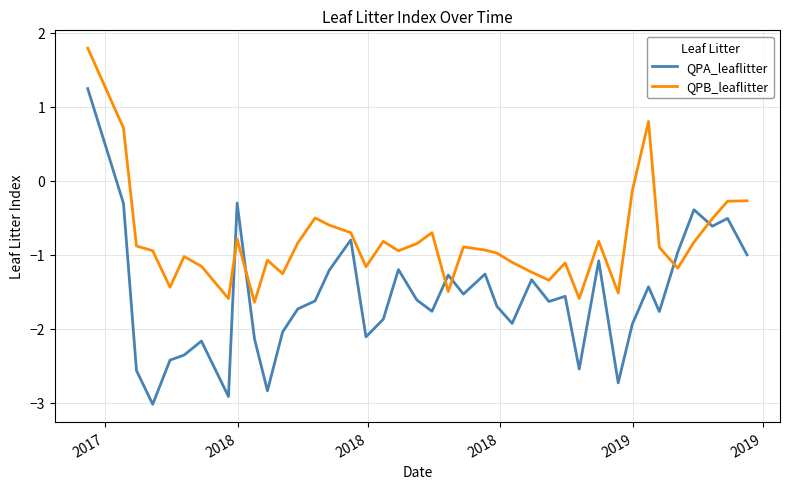

List the series in order of their peak value, highest first.

QPB_leaflitter, QPA_leaflitter